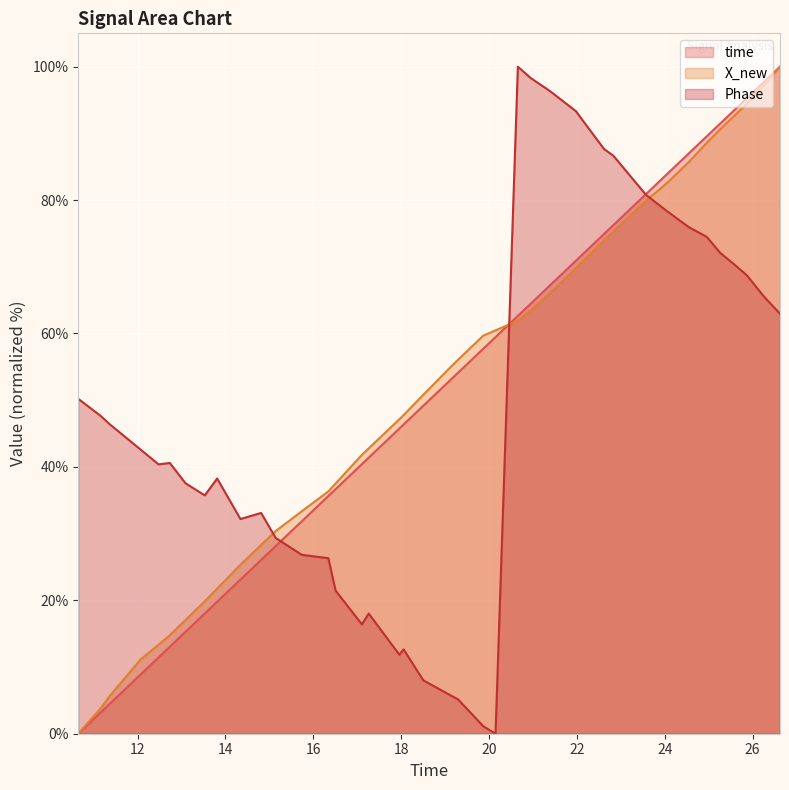

What is the sum of all X_new values?

2053.5